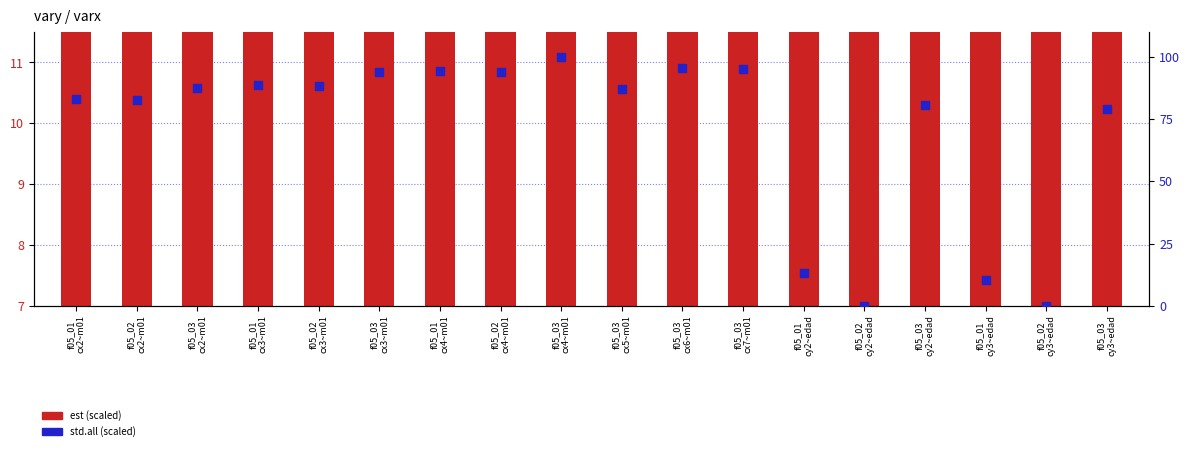

Which series contains the highest Y value?

std.all (scaled)